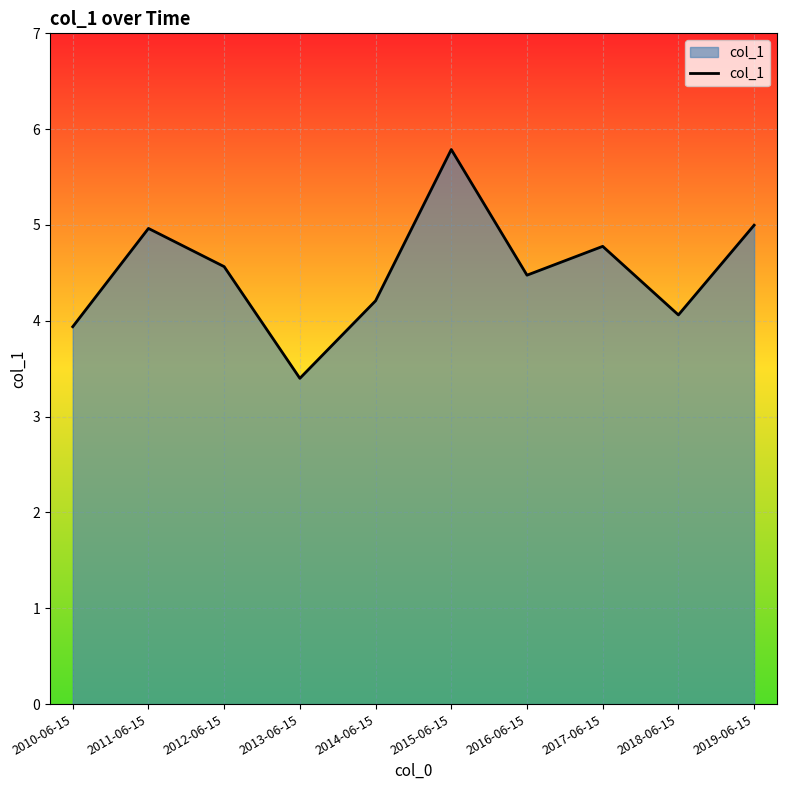

What is the sum of the values at 2012-06-15 and 2019-06-15?

9.6